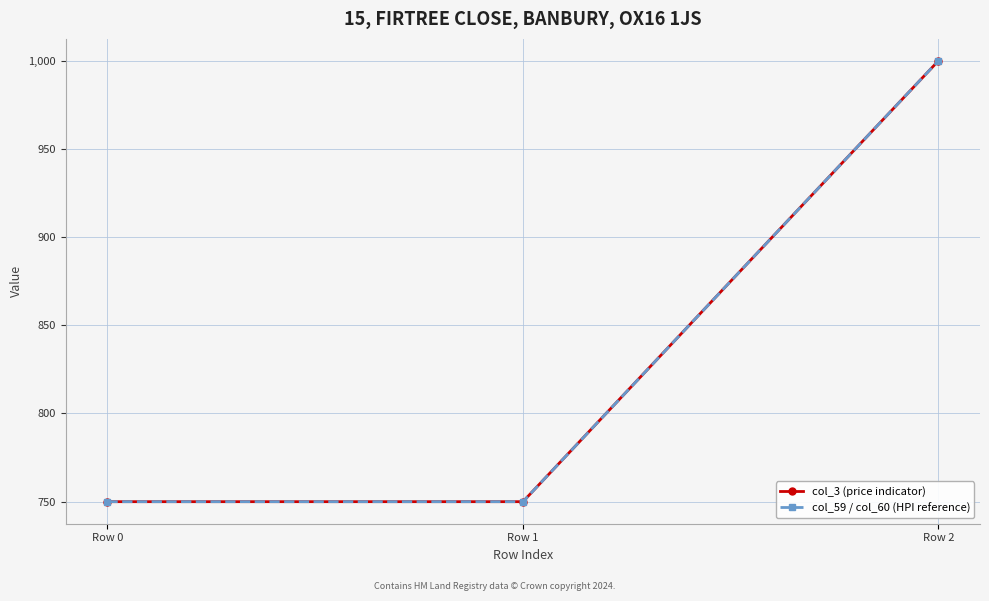

Is this an area chart (filled region under the line)?

No